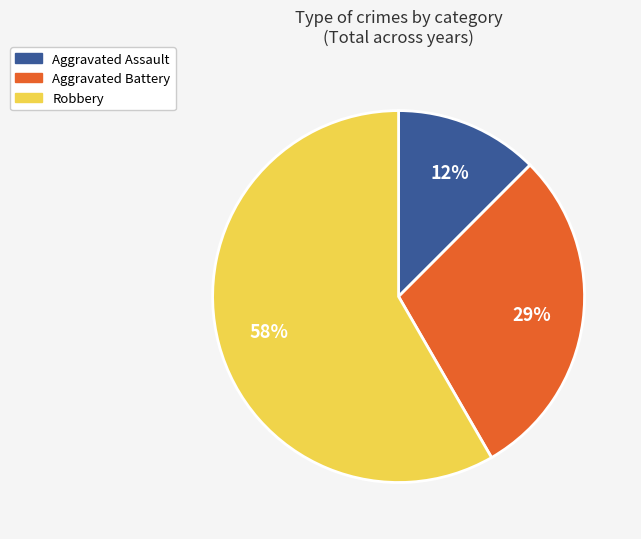

To the nearest percent, what is the difference between the largest and smallest slice percentages?

46%